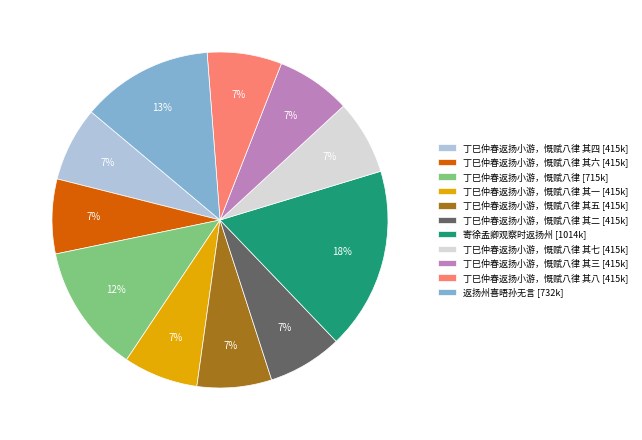

To the nearest percent, what portion does 丁巳仲春返扬小游，慨赋八律 其四 [415k] represent?

7%